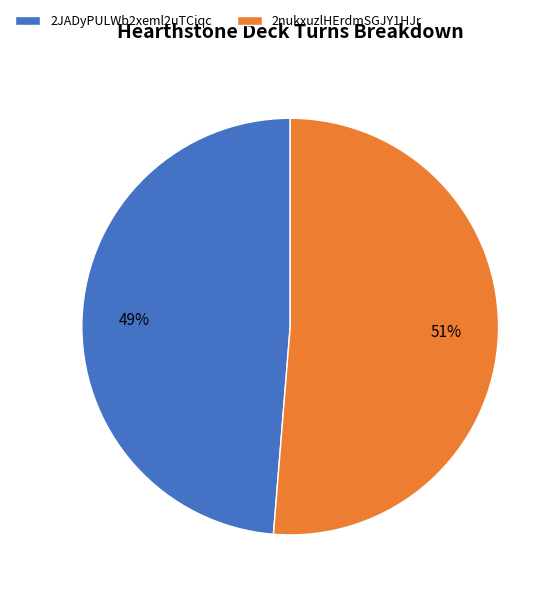

Which has a higher value, 2JADyPULWb2xeml2uTCiqc or 2nukxuzlHErdmSGJY1HJr?

2nukxuzlHErdmSGJY1HJr